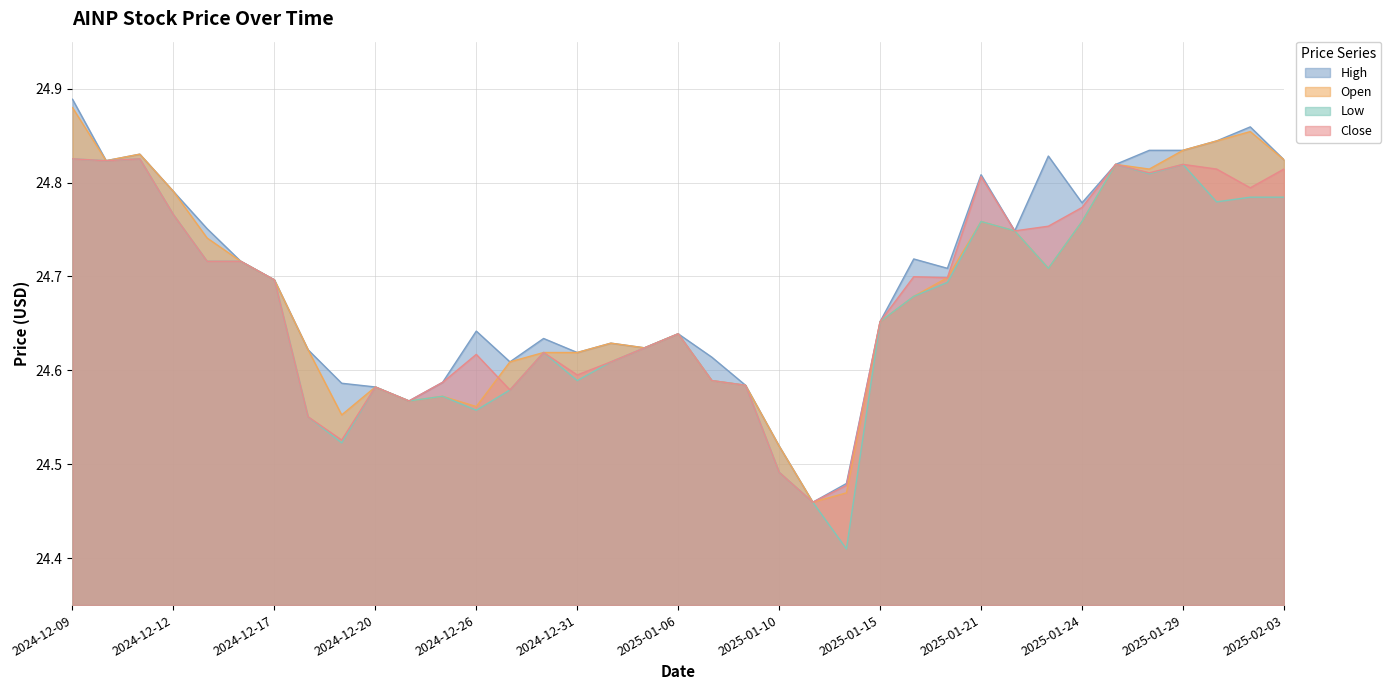

What are all the series names shown in the legend?

High, Open, Low, Close